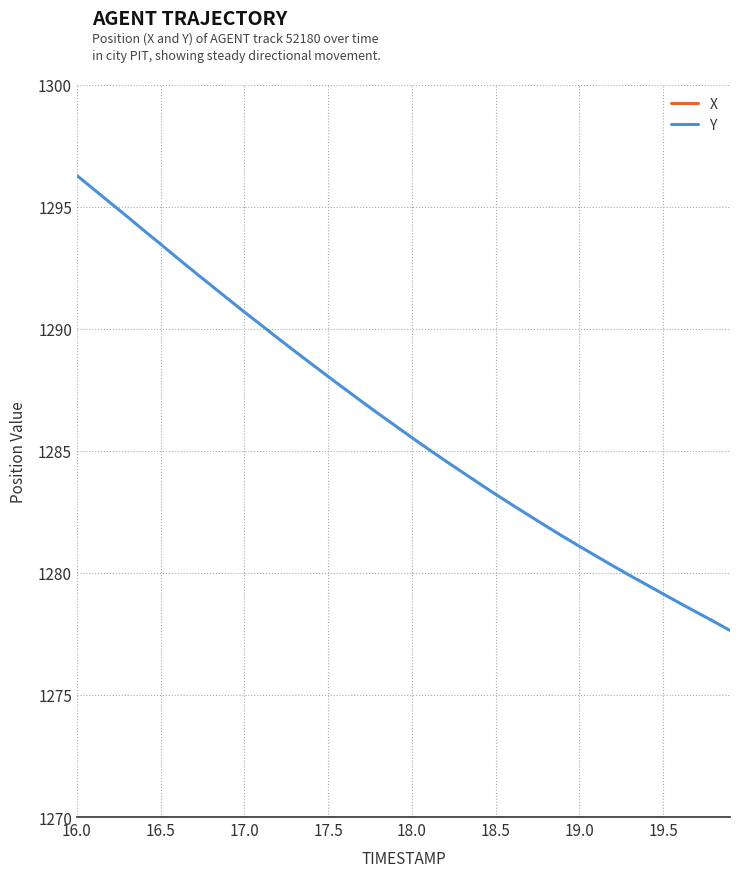

The Y series shows 1288.0 at 17.5. True or false?

True